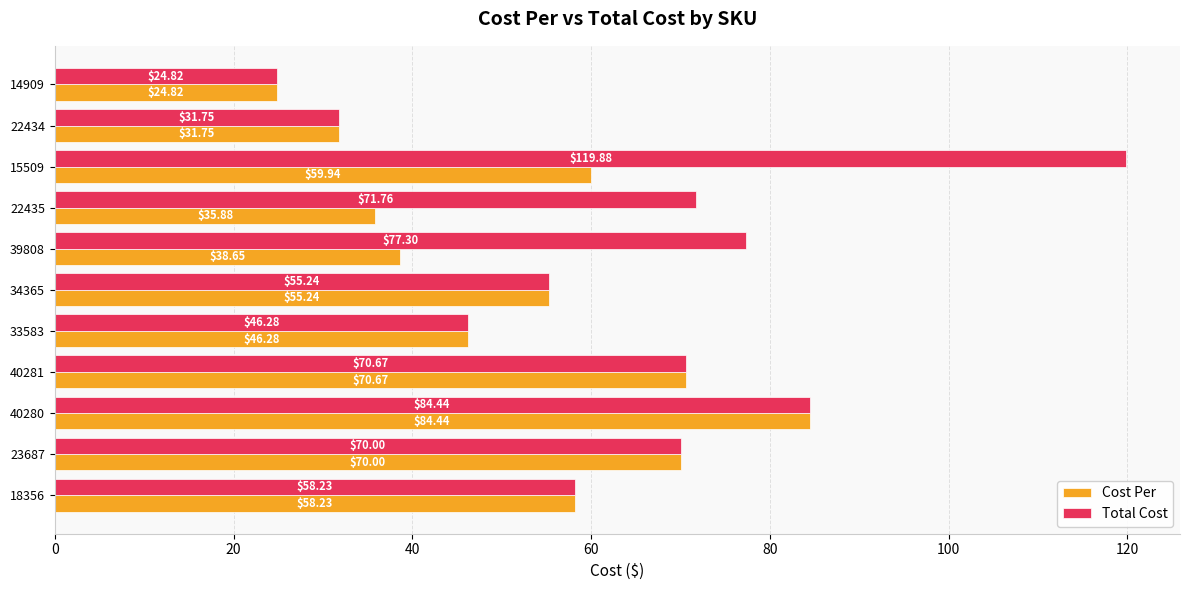

Which series has the largest total across all categories?

Total Cost